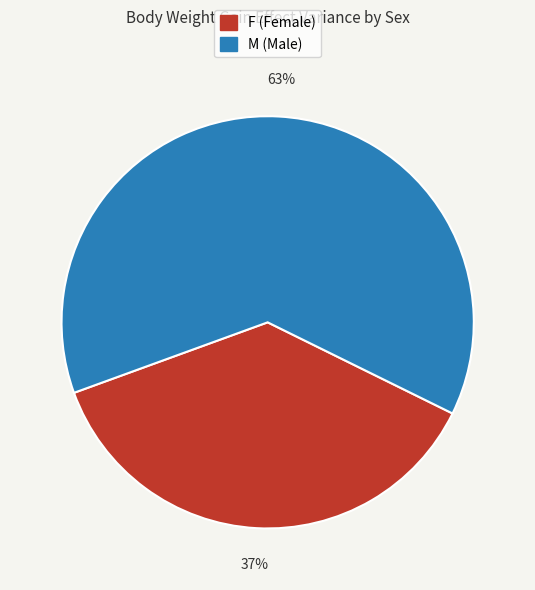

What percentage is the F (Female) slice, to the nearest percent?

37%